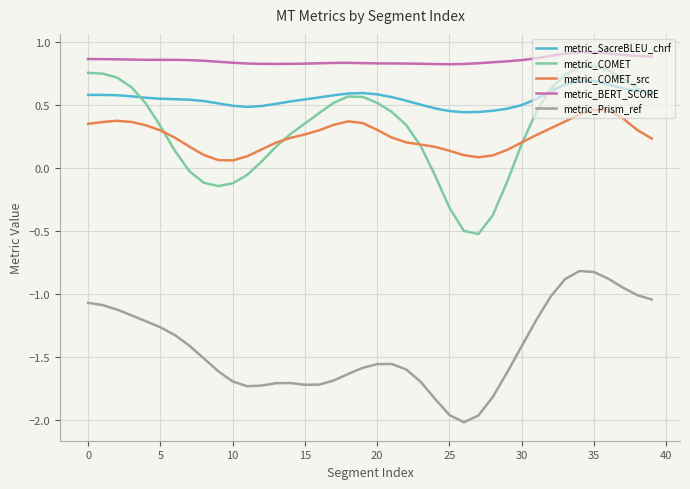

True or false: metric_BERT_SCORE and metric_Prism_ref intersect in this chart.

False